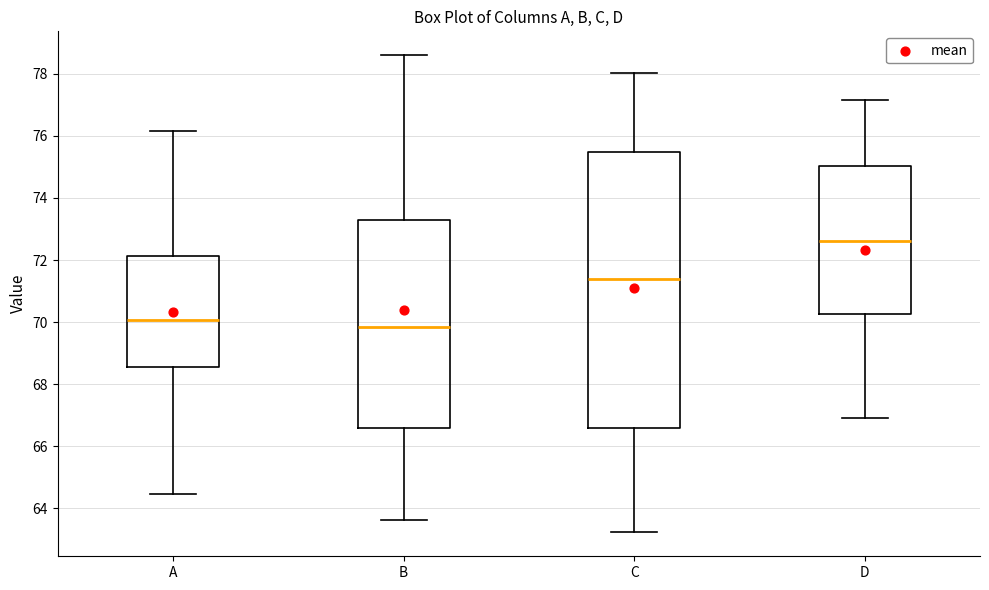

Reading left to right, read every box against the y-axis: the position of its median line, the range the box covers, and the ends of its whiskers. The values are not printed on the chart, so give them approximately, as read against the axis.

A: median 70.0, box 68.6 to 72.2, whiskers 64.4 to 76.2
B: median 69.8, box 66.6 to 73.2, whiskers 63.6 to 78.6
C: median 71.4, box 66.6 to 75.4, whiskers 63.2 to 78.0
D: median 72.6, box 70.2 to 75.0, whiskers 66.8 to 77.2